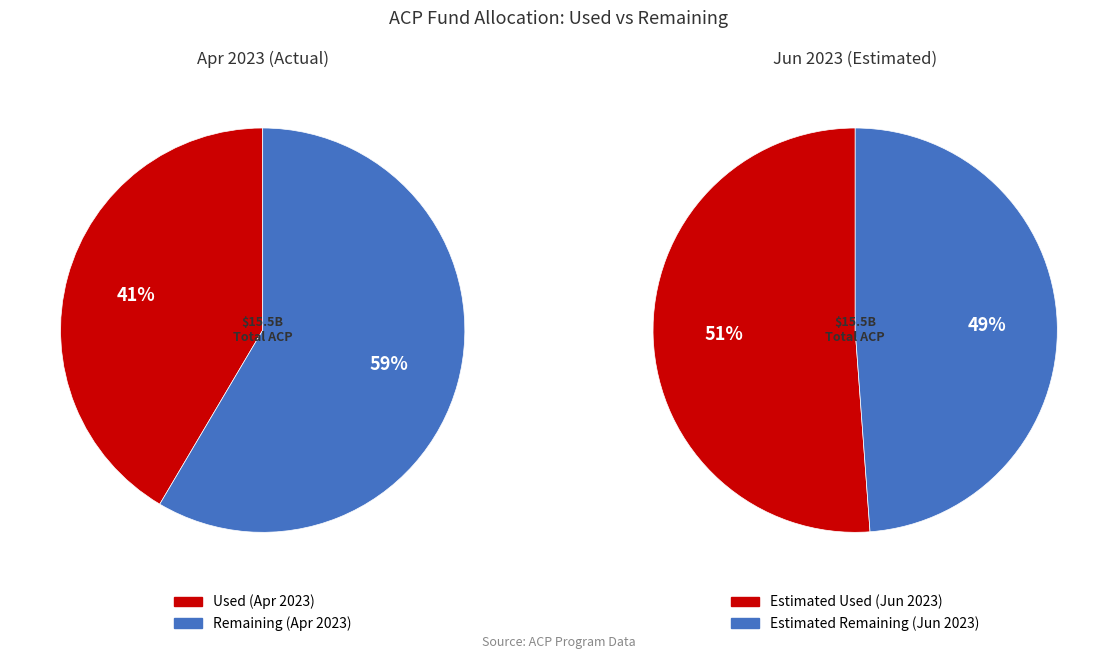

Is Used as of Apr 2023 the majority of the pie?

No